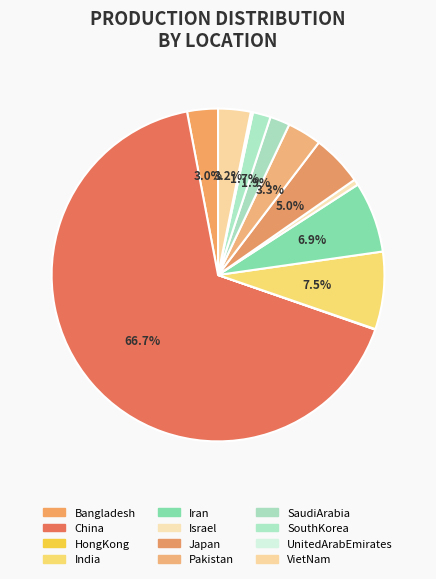

Does China account for over 50% of the chart?

Yes